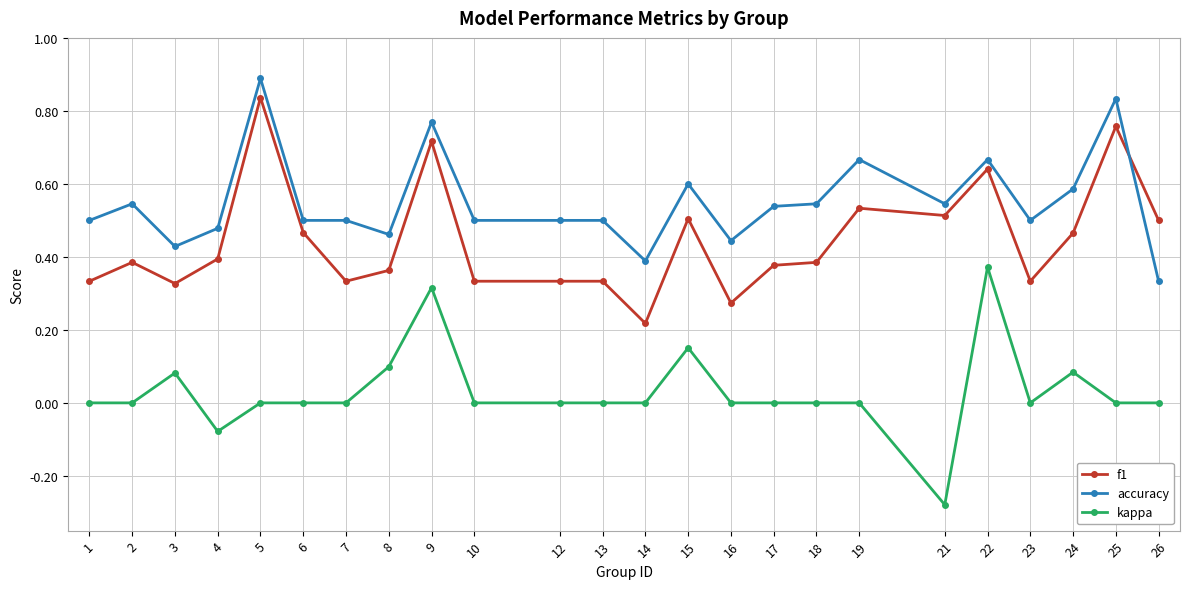

Count the number of categories in the chart.

24